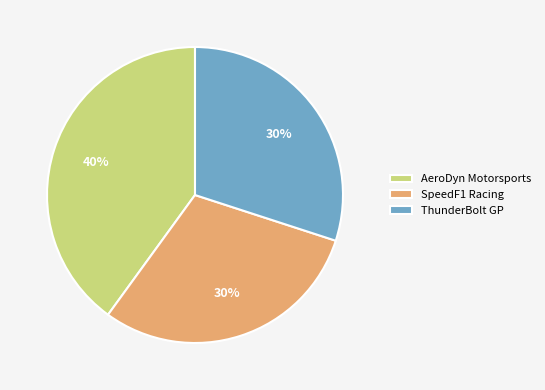

Is it true that SpeedF1 Racing is 39% of the pie?

False